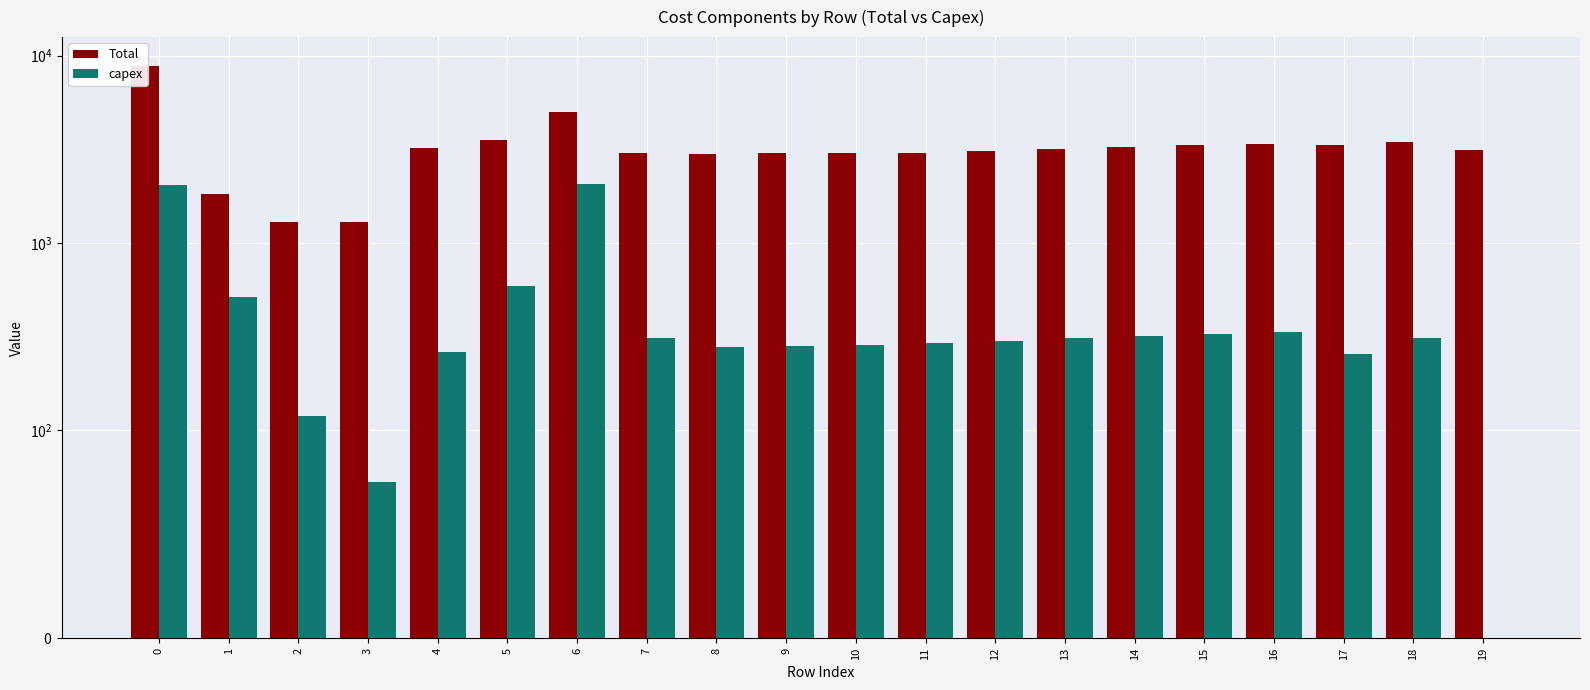

How many bars are there in each group?

2